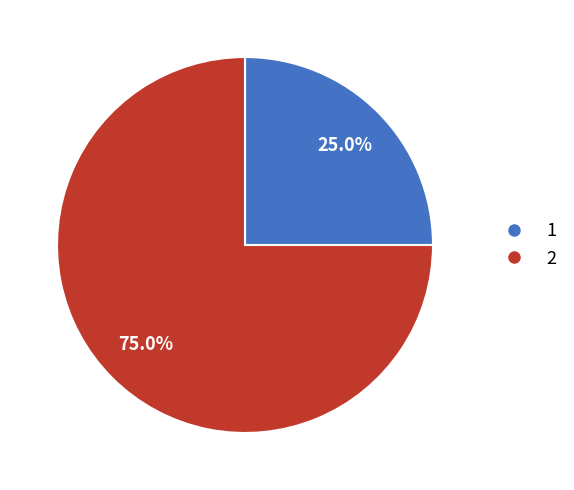

Between 1 and 2, which is larger?

2